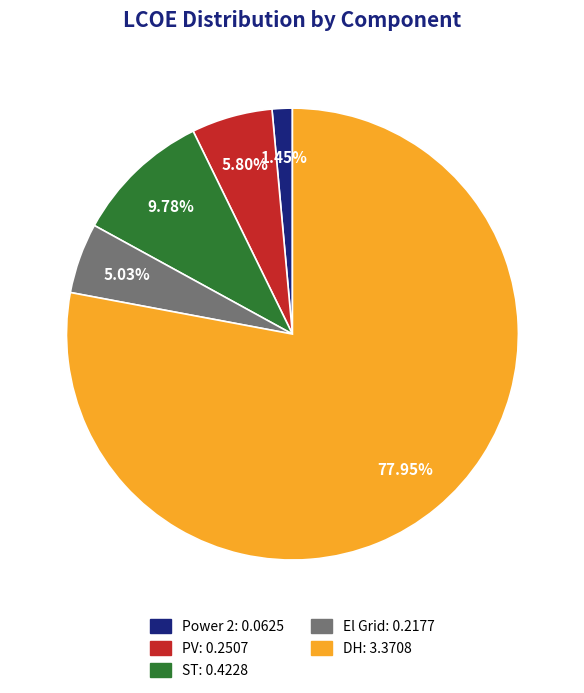

Which category has the smallest portion of the pie?

Power 2